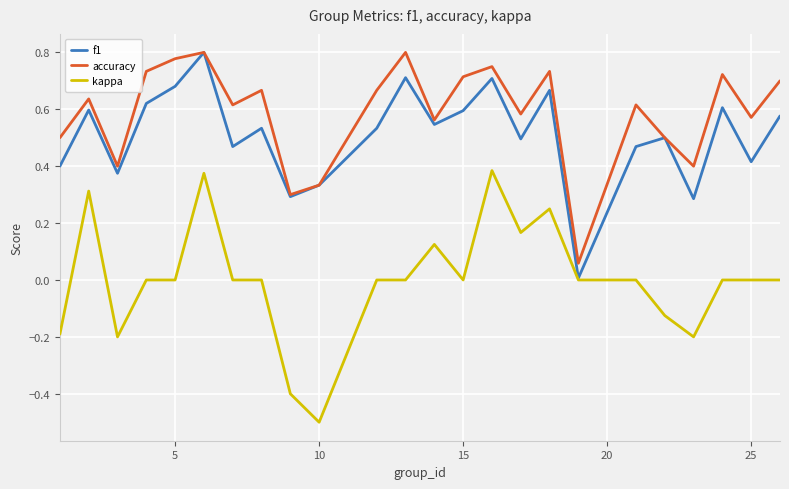

True or false: kappa and accuracy cross at least once.

False